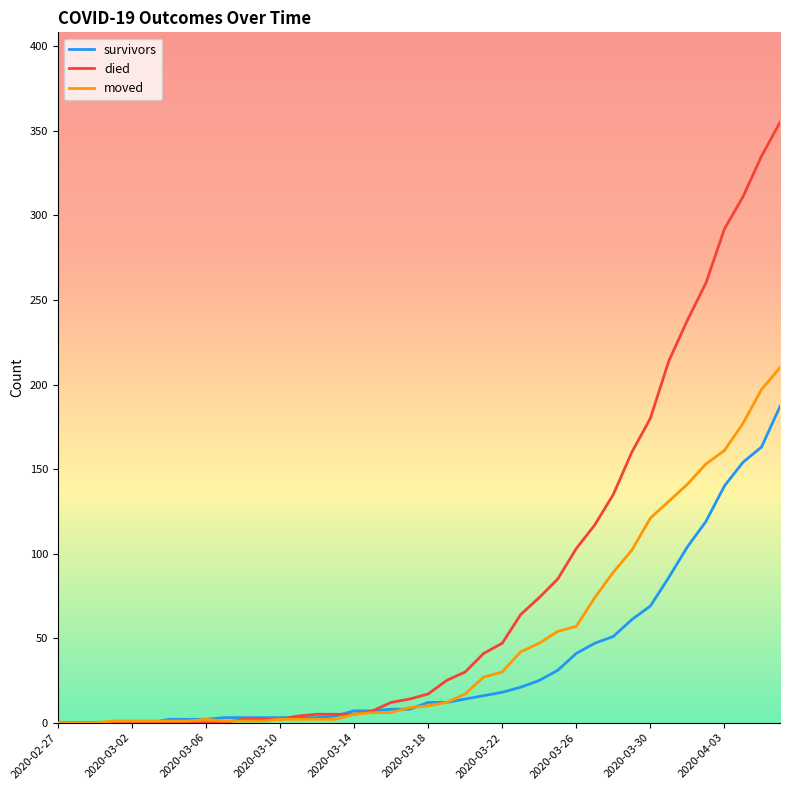

Rank the series by their maximum value, from highest to lowest.

died, moved, survivors